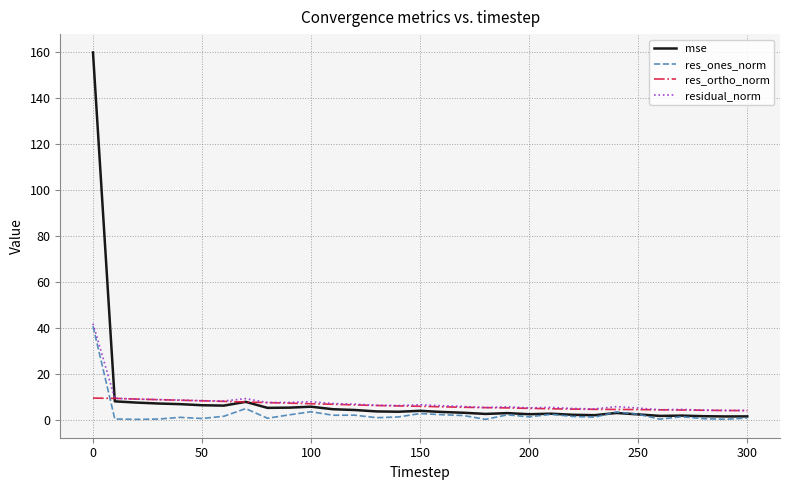

What is the maximum value shown in the chart?

159.7